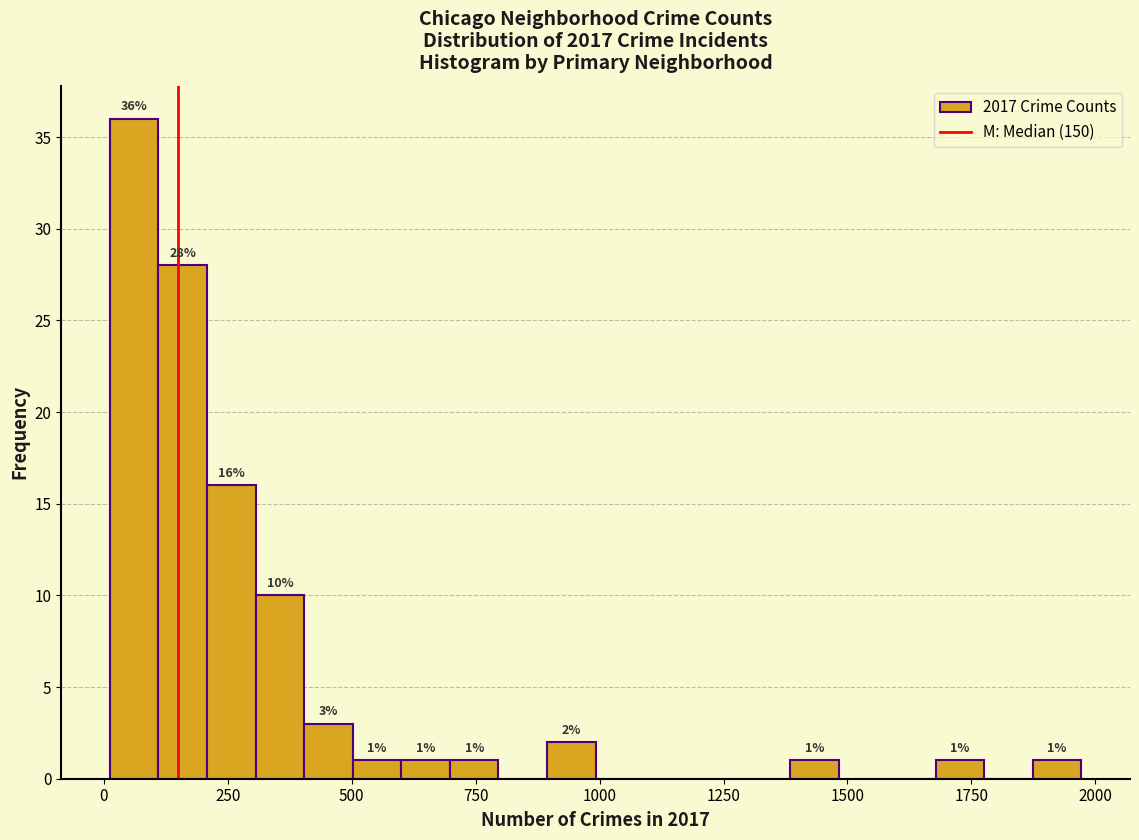

Around what value on the x-axis is the tallest bar? Give the approximate position of its centre, as read against the axis.

50